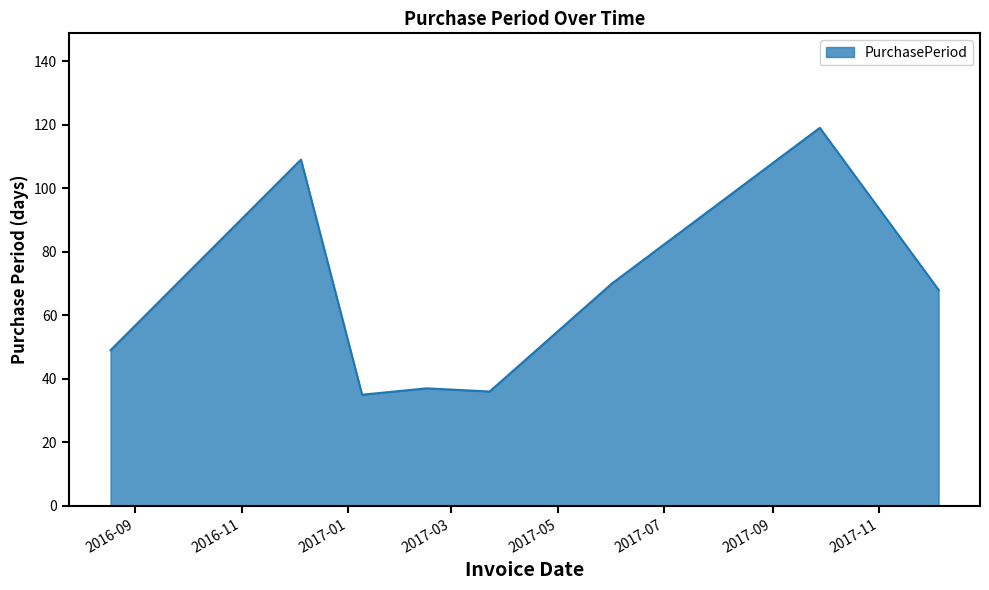

What is the sum of all values?

523